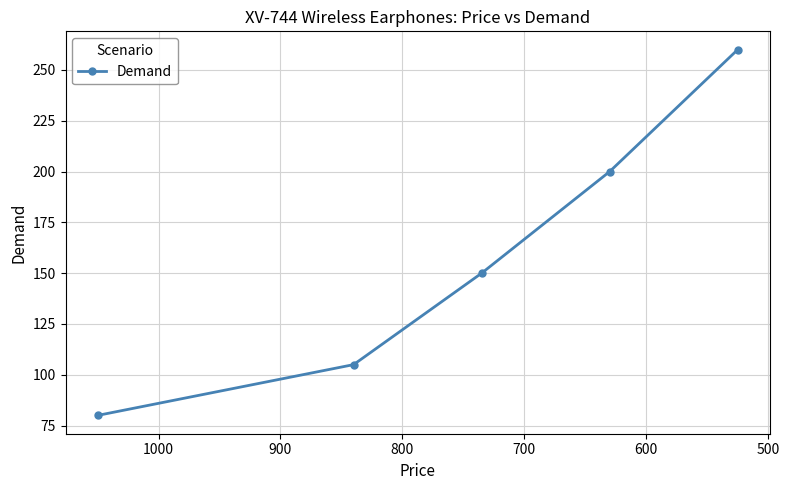

Which has a higher value, 700 or 600?

700